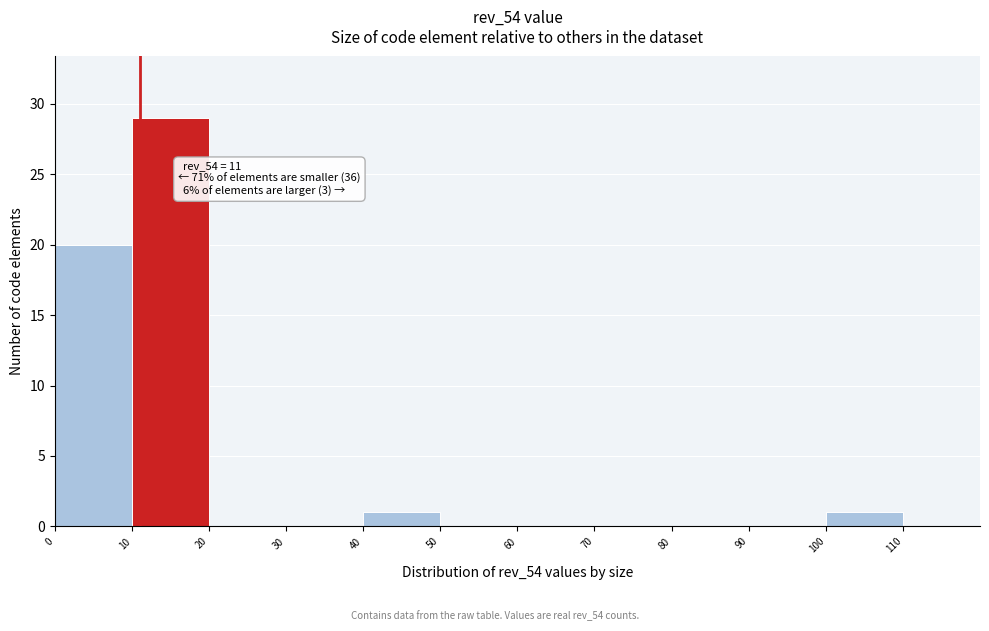

Which range on the x-axis has the tallest bar?

10 to 20